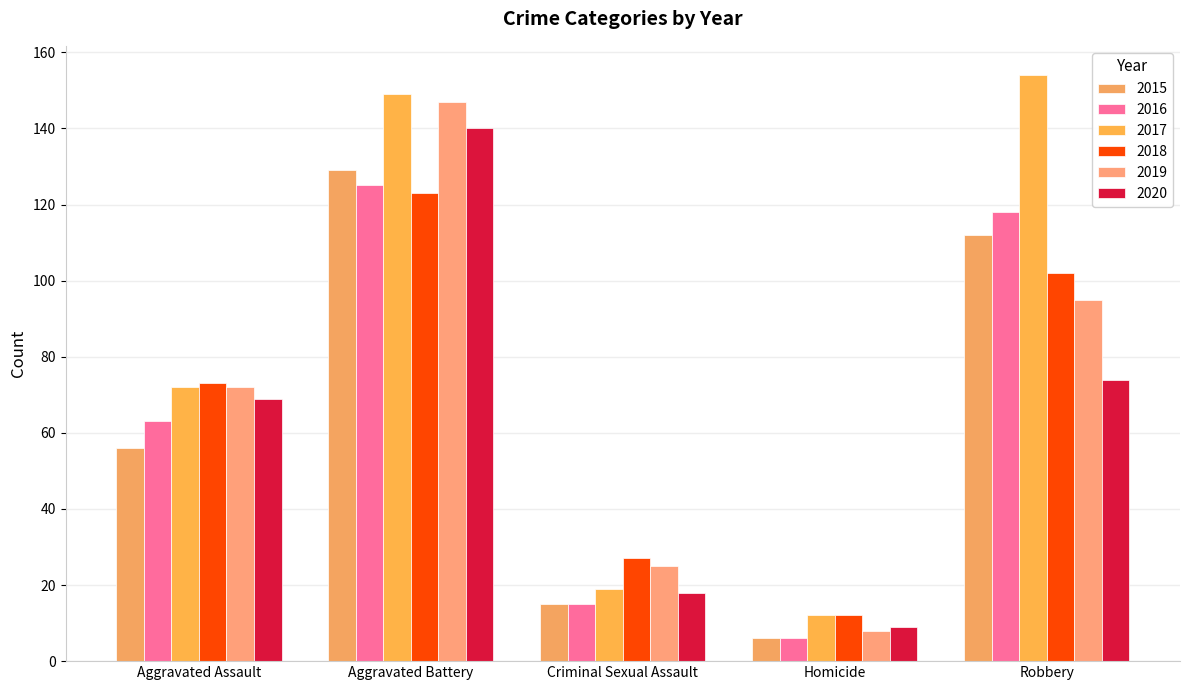

The value of 2017 at Robbery is 74. True or false?

False